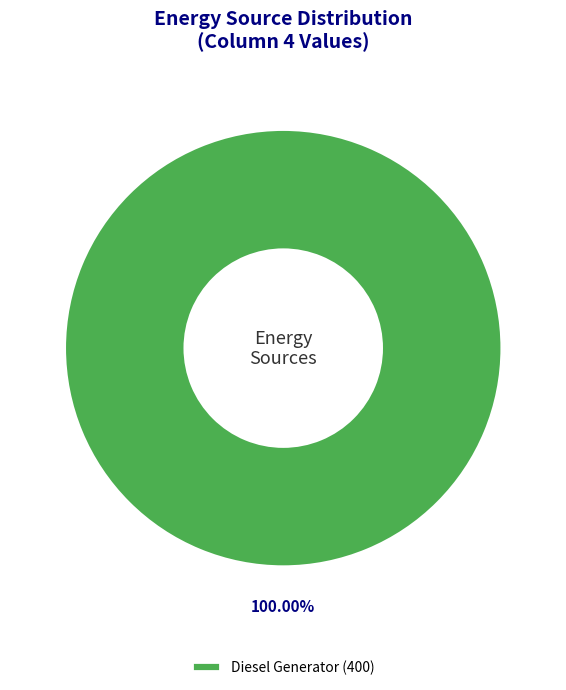

Does any single category account for the majority?

Yes